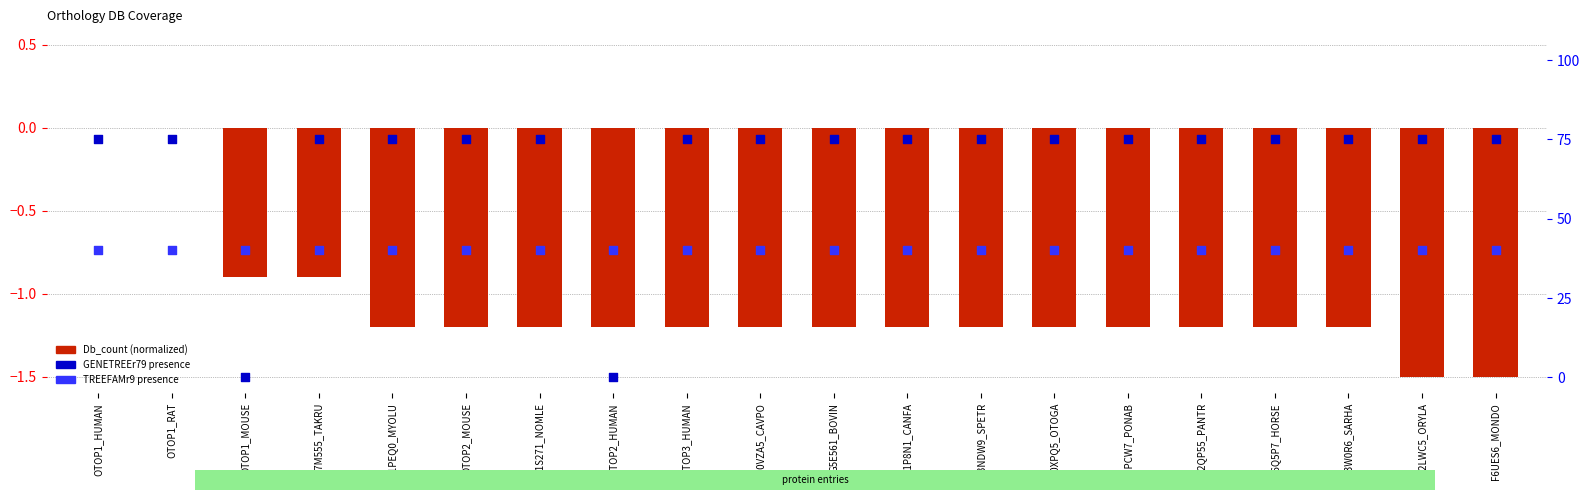

Is the value of Db_count (normalized) at OTOP1_RAT greater than the value of GENETREEr79 at OTOP1_RAT?

No